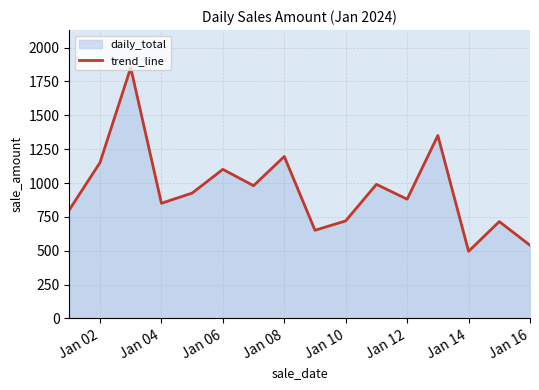

What is the minimum value shown in the chart?

495.6